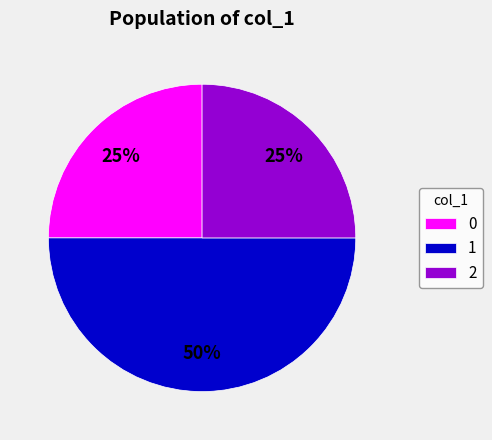

Does 0 account for over 50% of the chart?

No